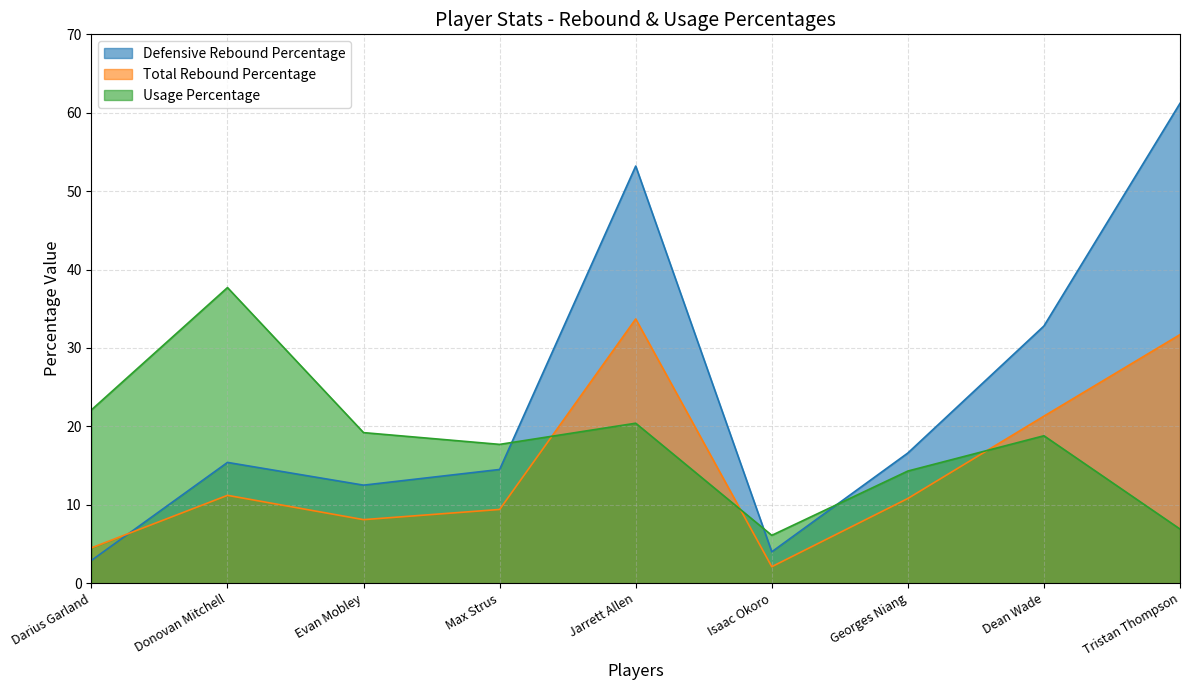

Reading left to right, list all the values displayed in this chart.

Defensive Rebound Percentage: Darius Garland=2.9	Donovan Mitchell=15.4	Evan Mobley=12.5	Max Strus=14.5	Jarrett Allen=53.2	Isaac Okoro=4.0	Georges Niang=16.6	Dean Wade=32.8	Tristan Thompson=61.2
Total Rebound Percentage: Darius Garland=4.5	Donovan Mitchell=11.2	Evan Mobley=8.1	Max Strus=9.4	Jarrett Allen=33.7	Isaac Okoro=2.1	Georges Niang=10.8	Dean Wade=21.3	Tristan Thompson=31.7
Usage Percentage: Darius Garland=22.1	Donovan Mitchell=37.7	Evan Mobley=19.2	Max Strus=17.7	Jarrett Allen=20.4	Isaac Okoro=6.1	Georges Niang=14.3	Dean Wade=18.8	Tristan Thompson=6.9